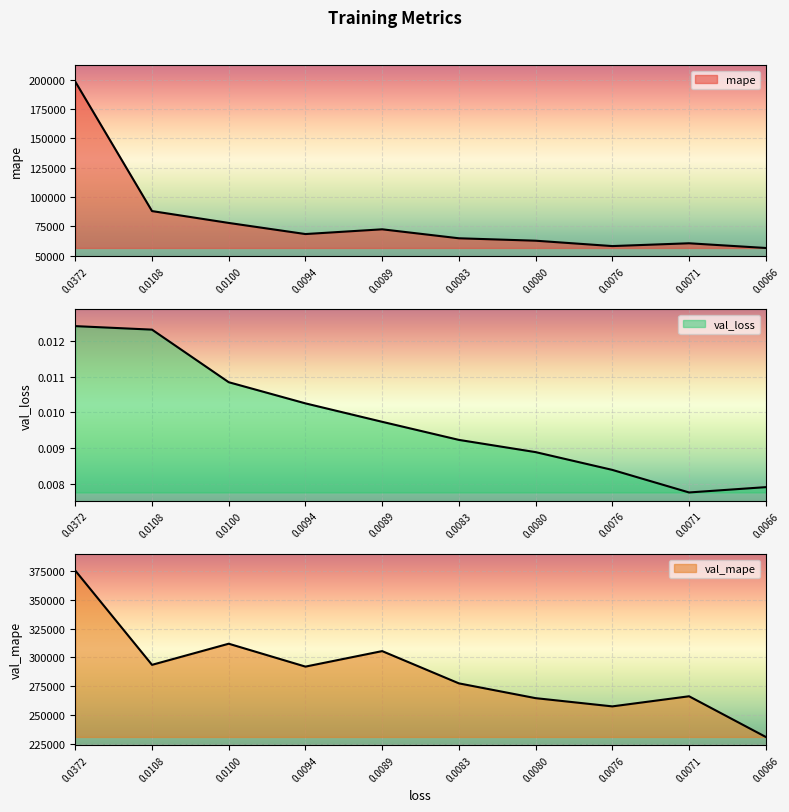

What is the approximate value of val_mape at 0.0372?

375530.0